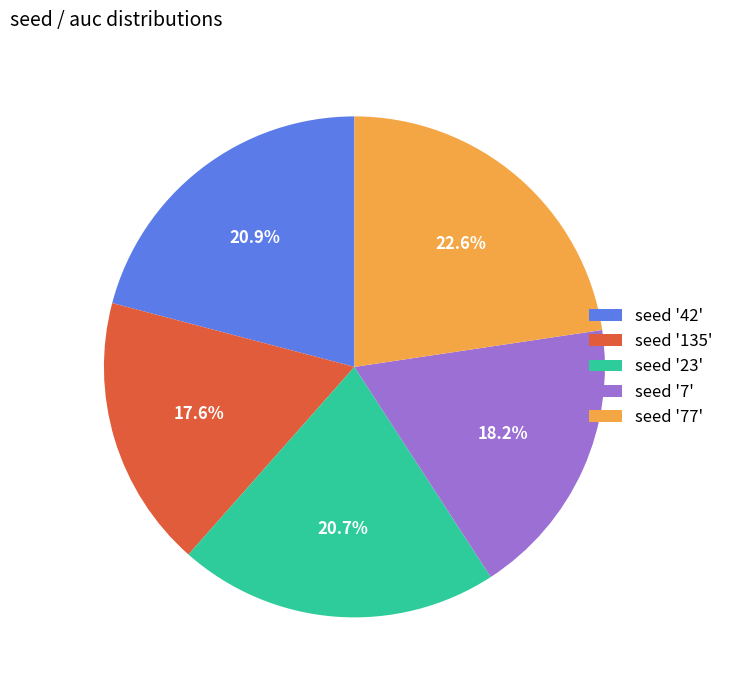

What is the smallest slice in the pie chart?

seed '135'